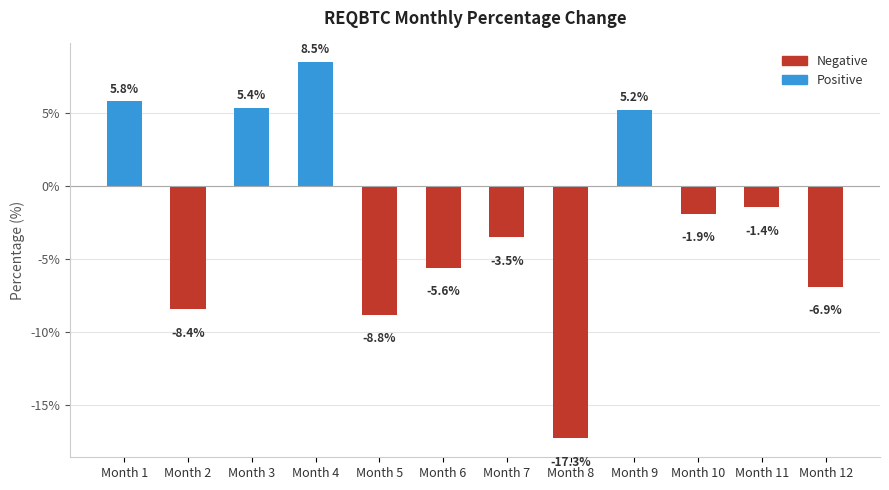

Are the bars horizontal?

No